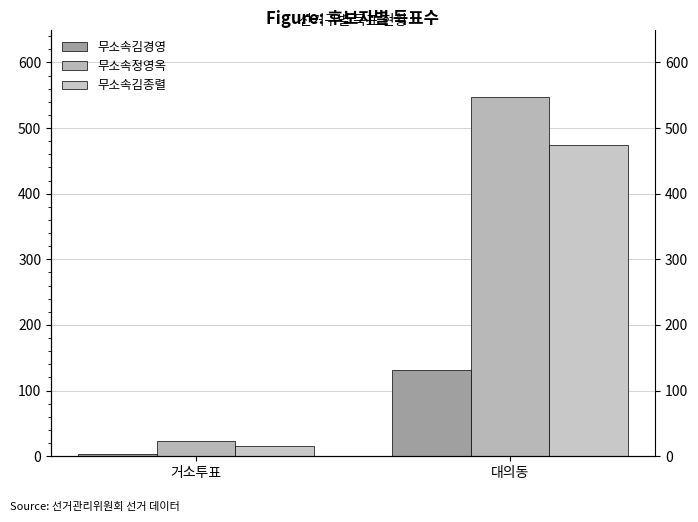

What is the smallest value displayed?

3